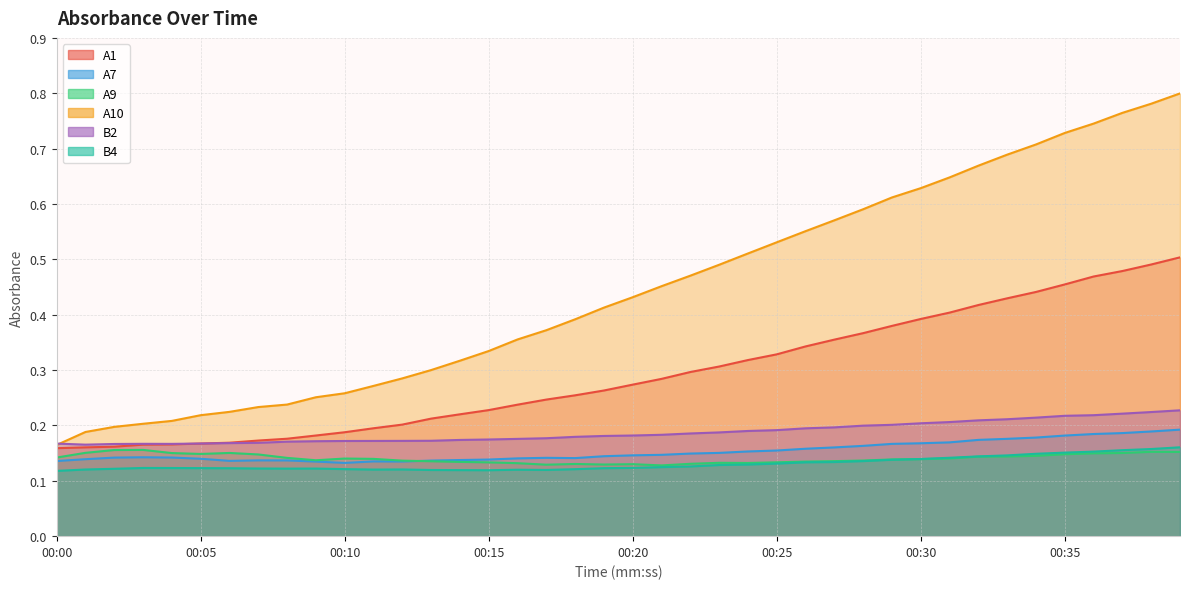

In A7, how many points are lower than both neighbors (excluding endpoints)?

4